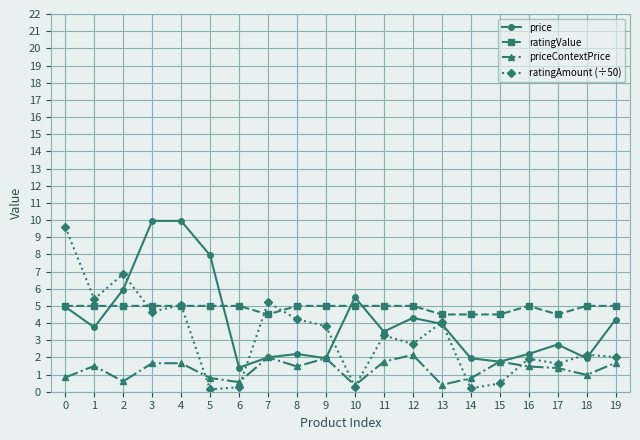

At which label does ratingAmount (÷50) first exceed 3?

0